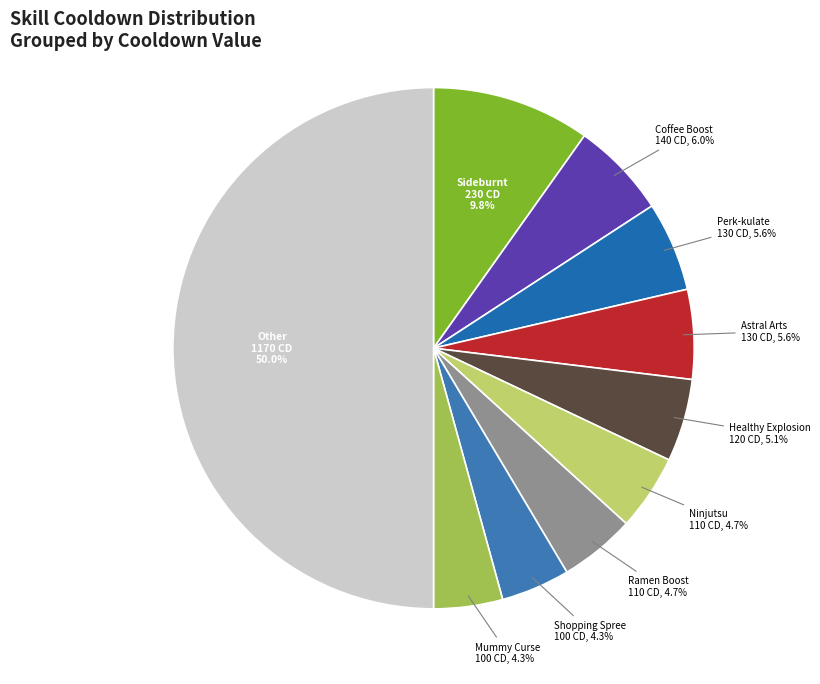

Count the number of slices in the pie.

10